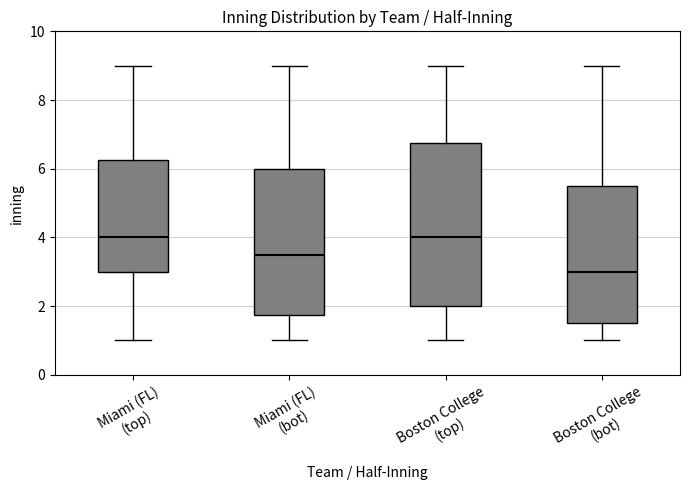

Comparing the boxes themselves (not the whiskers), which one is the tallest?

Boston College (top)